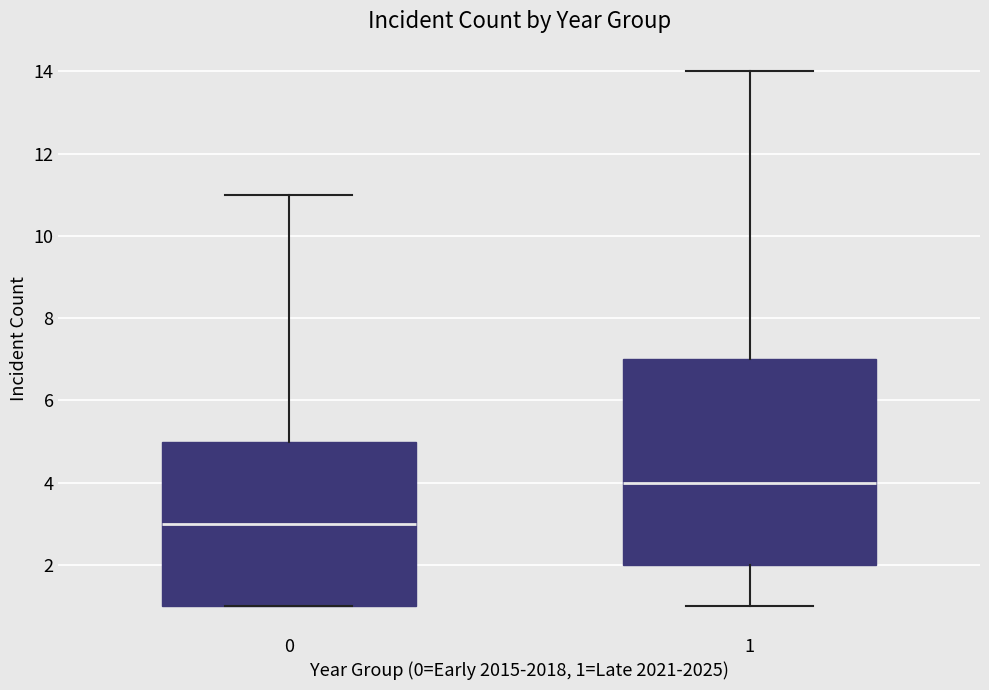

Reading left to right, transcribe this box plot: for each box, give where its median line is, the range the box spans, and where its two whiskers end, as read against the y-axis. The values are not printed on the chart, so give them approximately, as read against the axis.

0: median 3, box 1 to 5, whiskers 1 to 11
1: median 4, box 2 to 7, whiskers 1 to 14